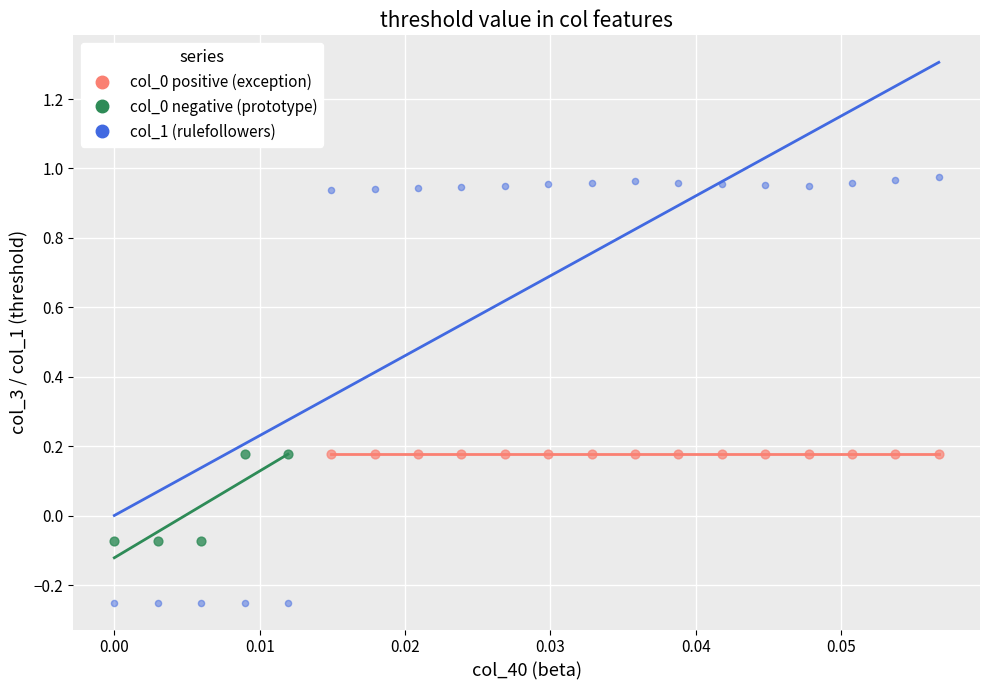

Which series reaches the maximum Y coordinate?

col_1 (rulefollowers)